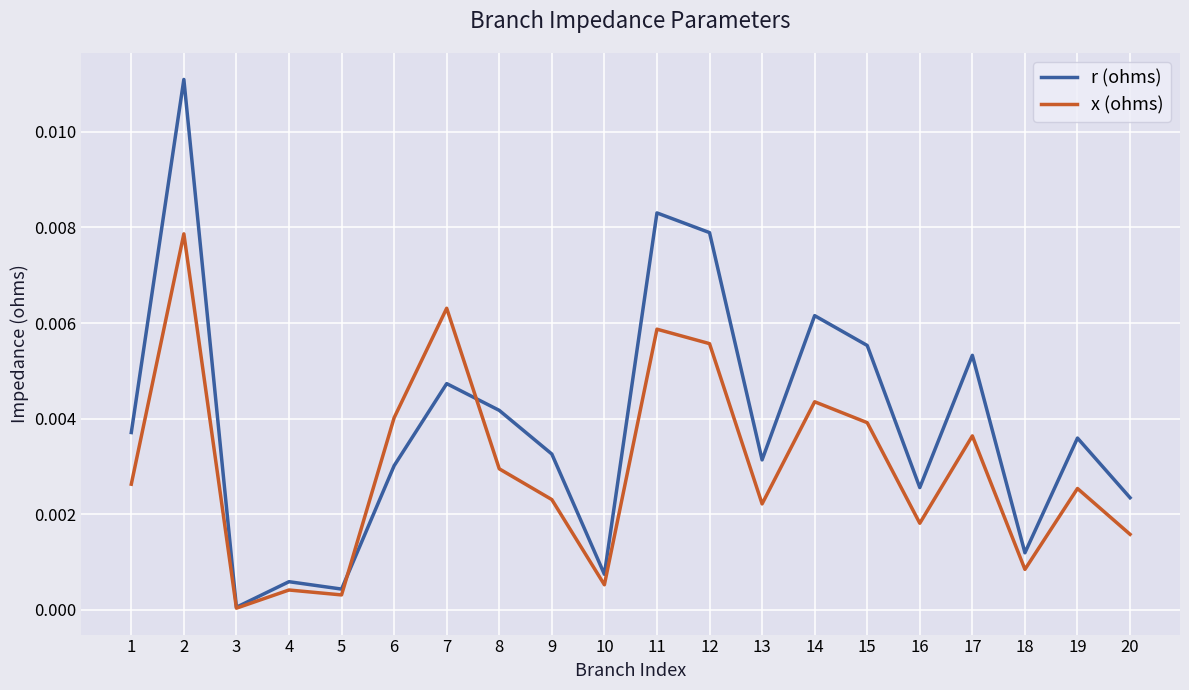

At 16, list the series in order from largest to smallest.

r (ohms), x (ohms)